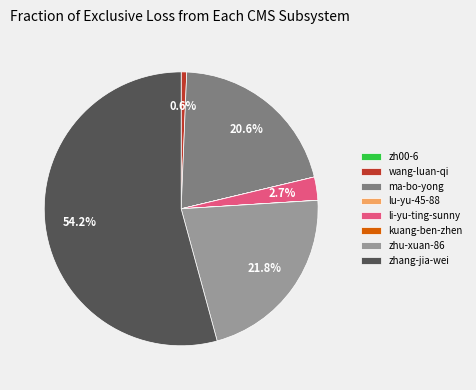

Which slice is the largest?

zhang-jia-wei